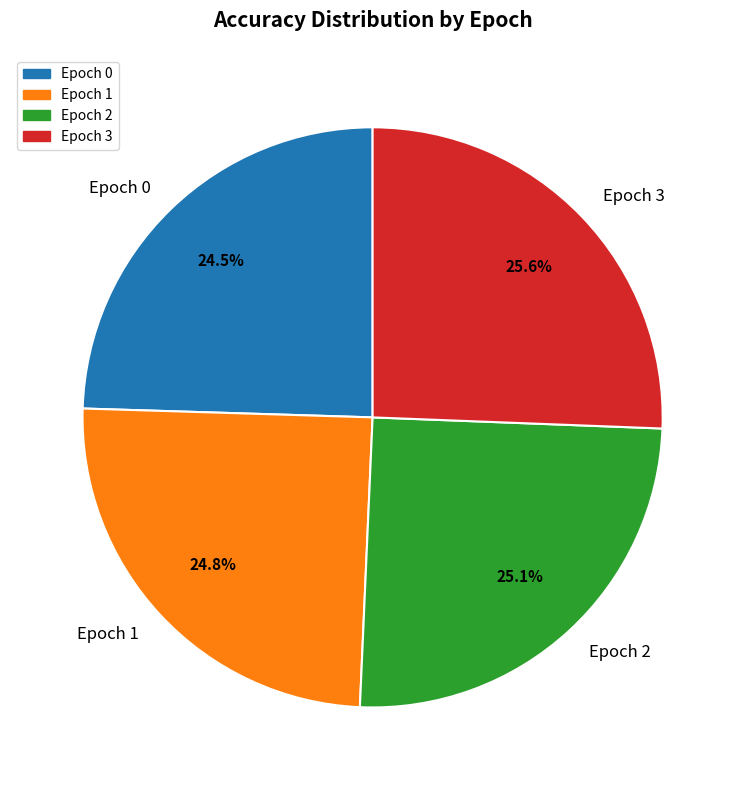

Is there a majority slice in this chart?

No